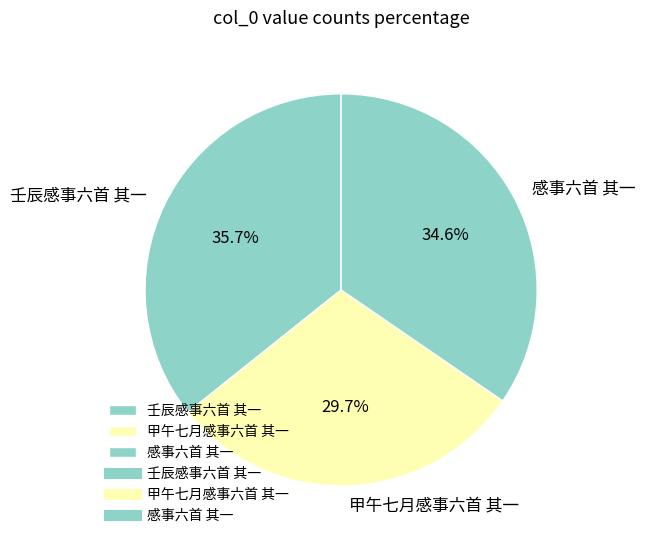

How much of the chart is everything except 甲午七月感事六首 其一?

70.3%